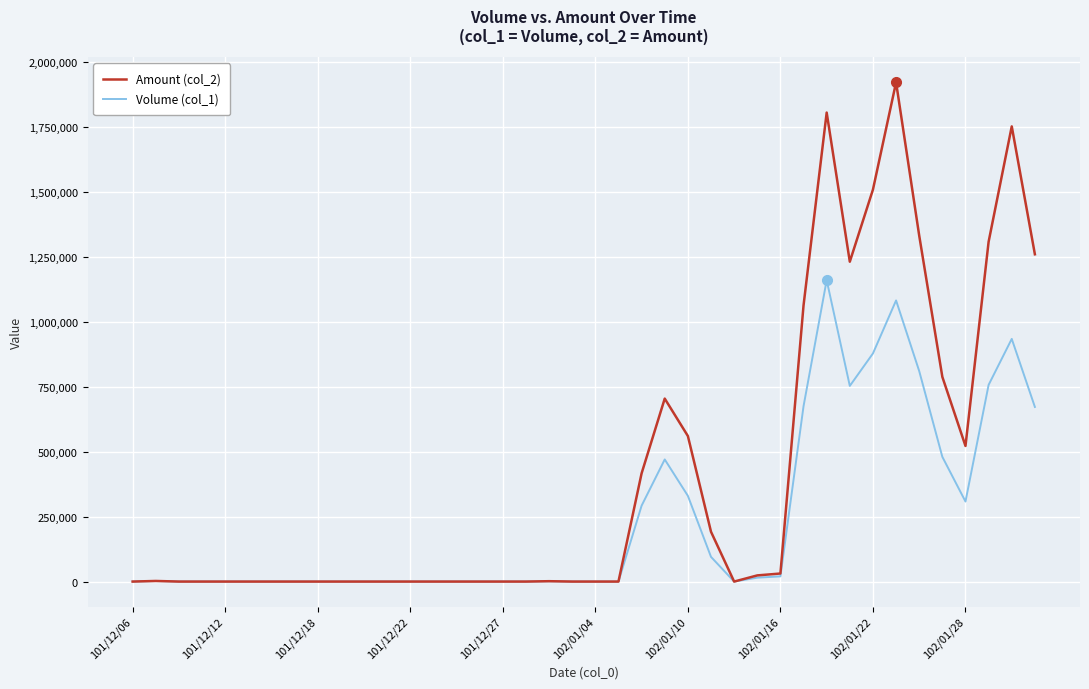

Which series has the widest spread of values?

Amount (col_2)